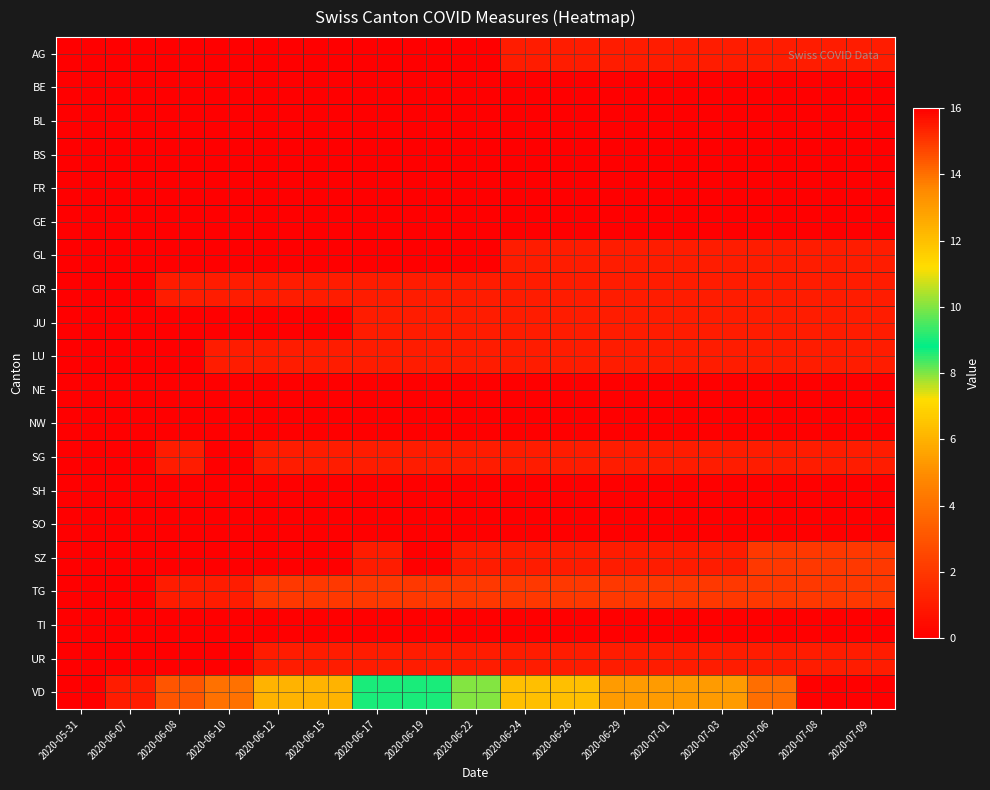

How many series are shown in this chart?

20